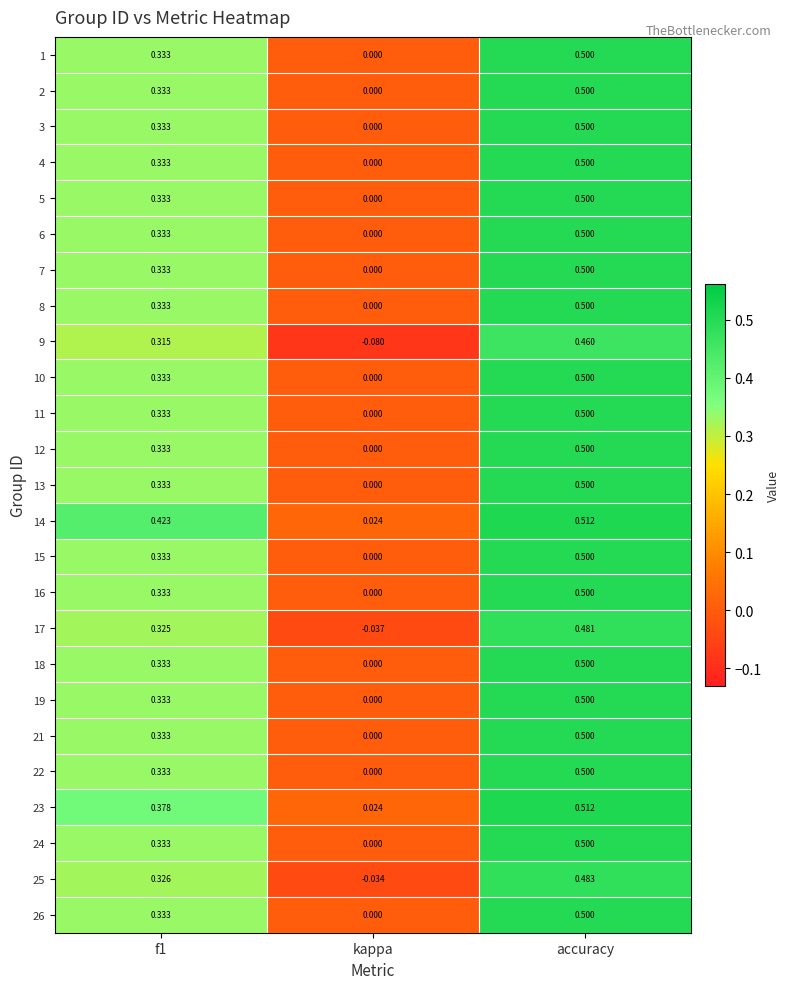

At which label is 3 closest to 0?

kappa